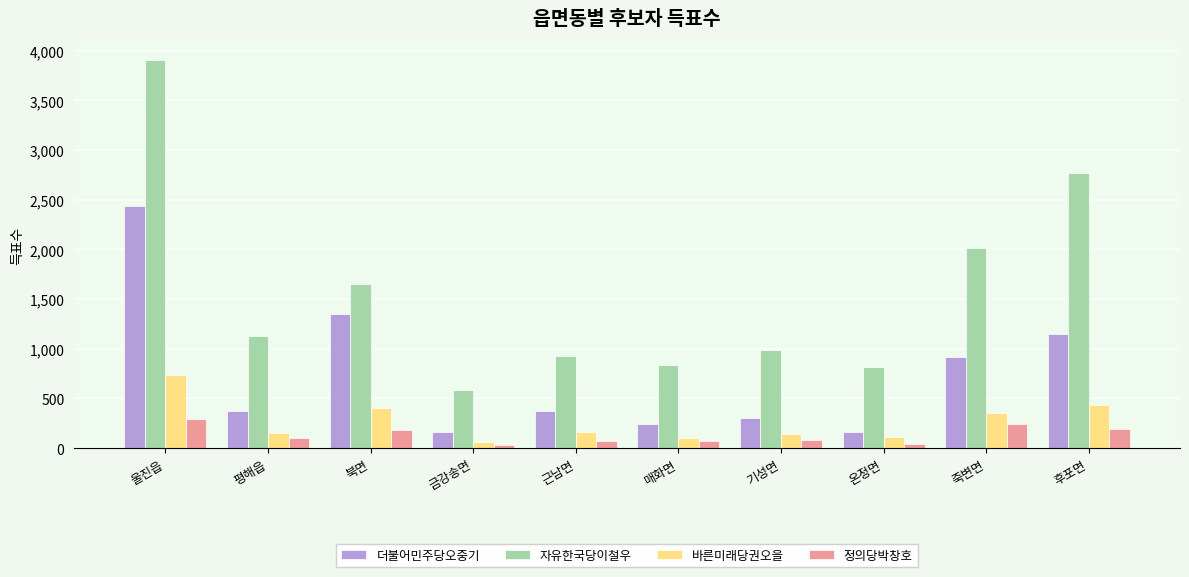

Between 울진읍 and 북면, which series saw the biggest shift?

자유한국당이철우